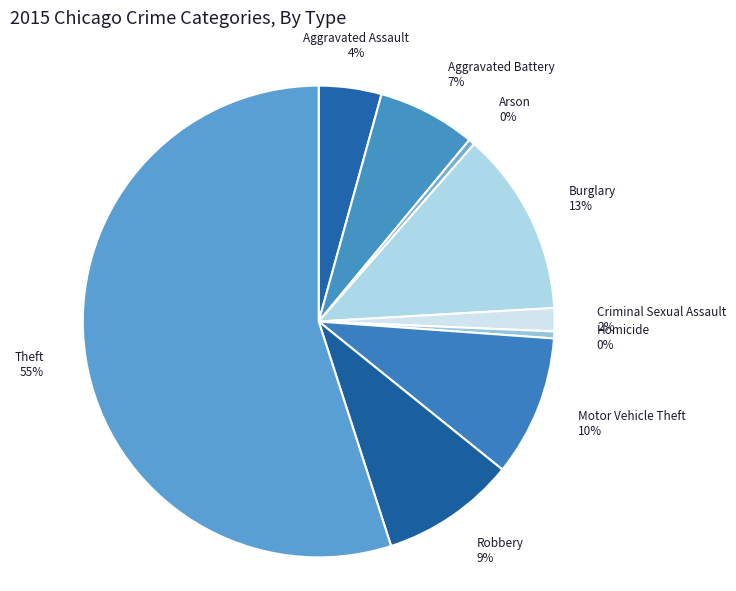

The Robbery slice represents 9% of the pie. True or false?

True